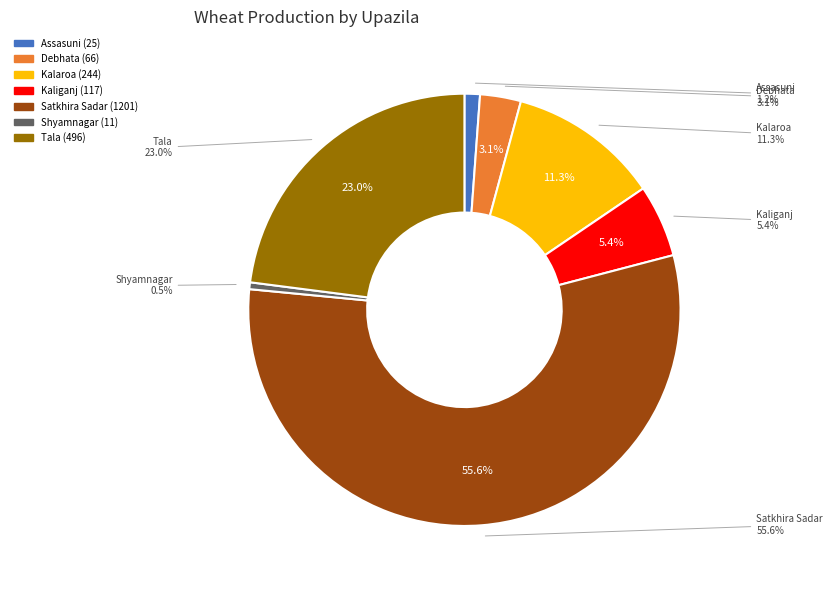

What is the largest slice in the pie chart?

Satkhira Sadar